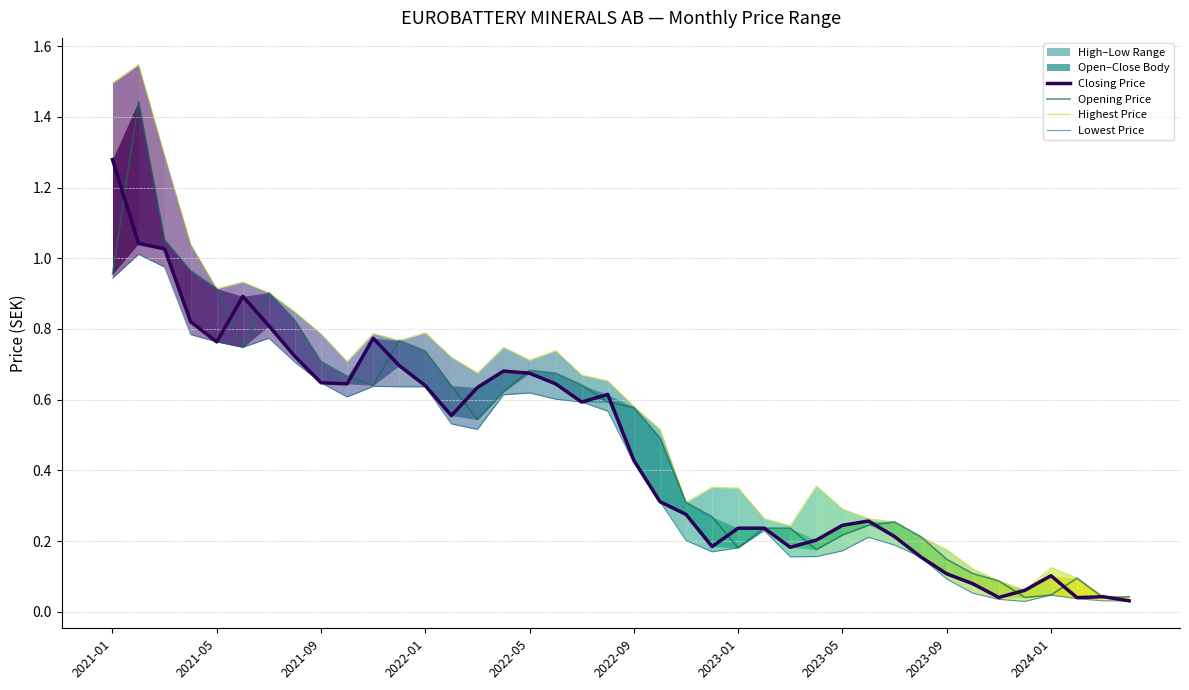

Where is Highest Price nearest to the value 0?

39